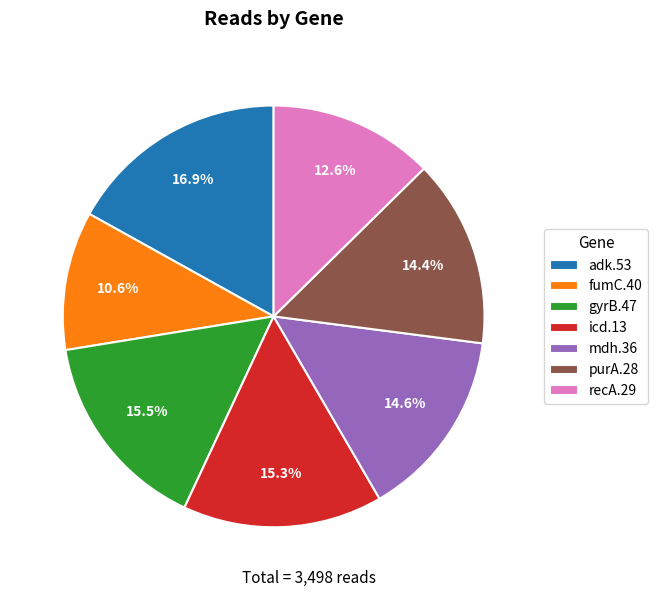

Does any single category account for the majority?

No